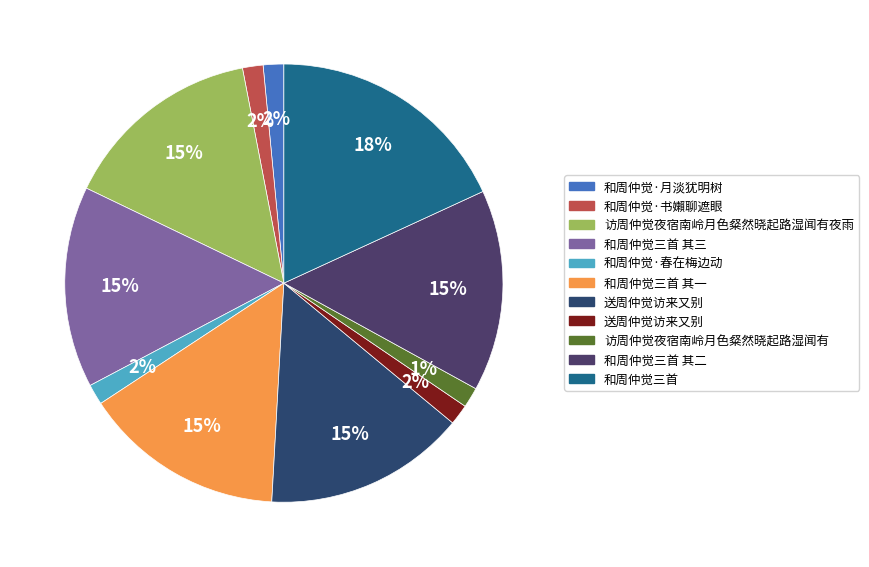

How many slices are in this pie chart?

11